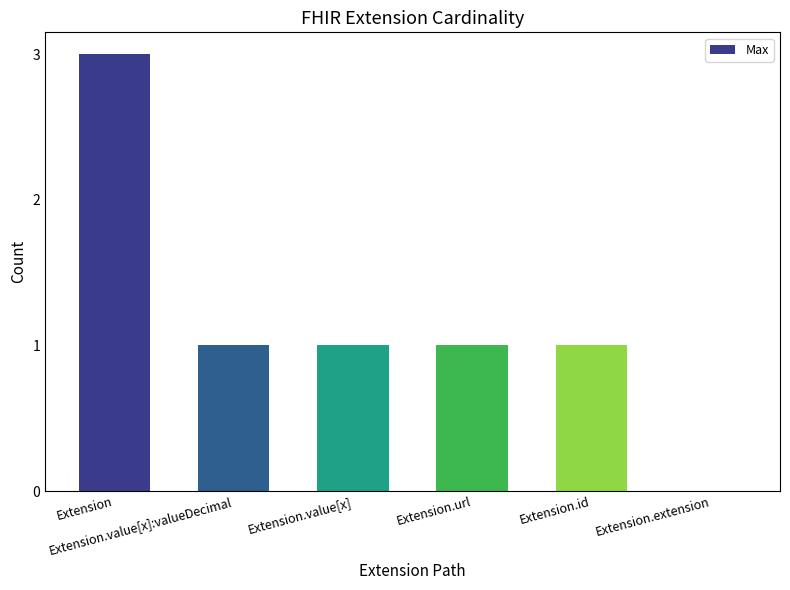

What is the approximate value at Extension.value[x]:valueDecimal?

1